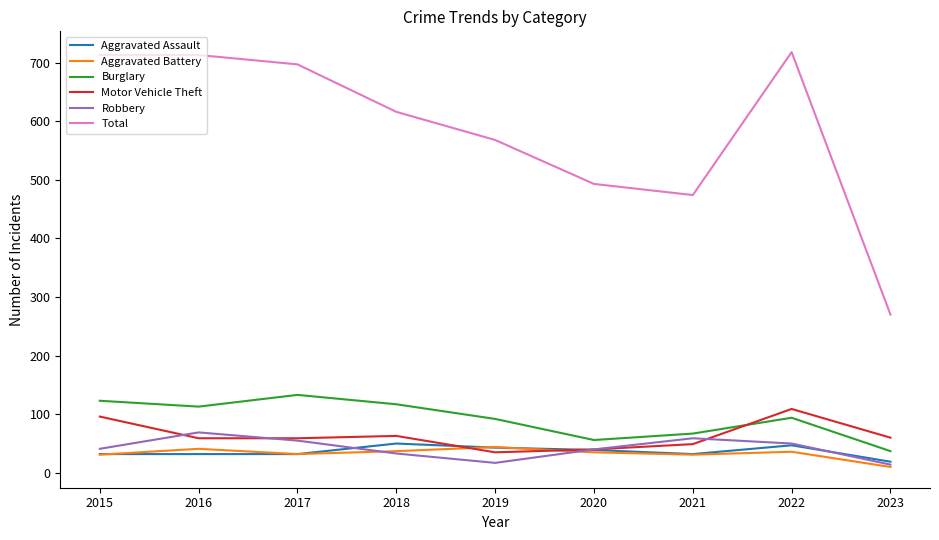

True or false: Total and Burglary cross at least once.

False